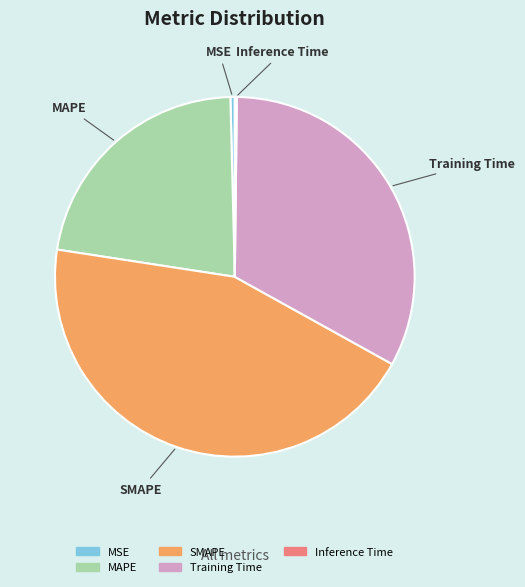

Is the sum of MAPE and Training Time greater than half?

Yes